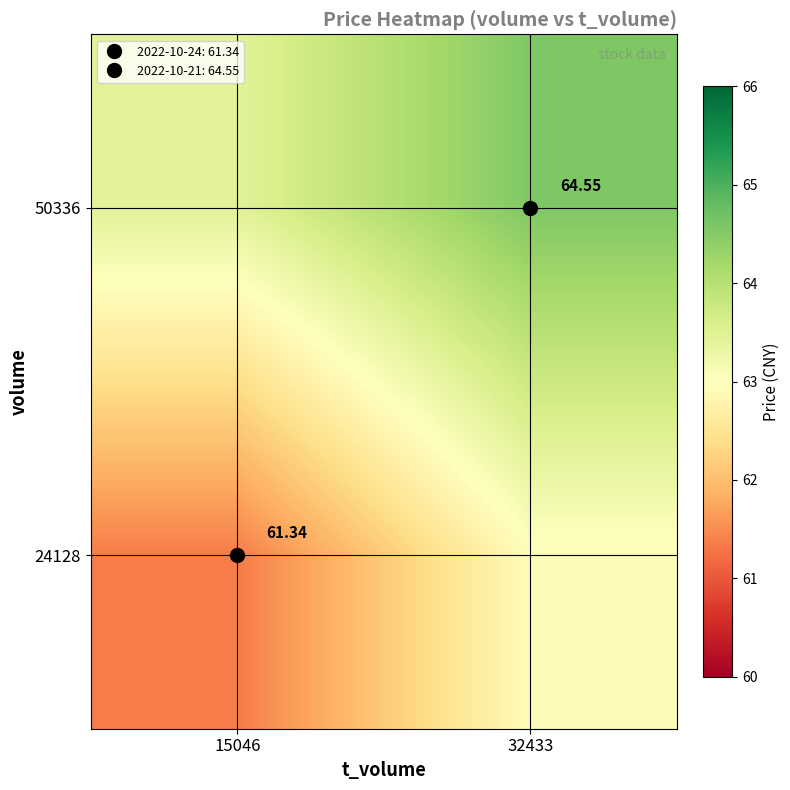

Where does the 50336 series first go above 64?

32433